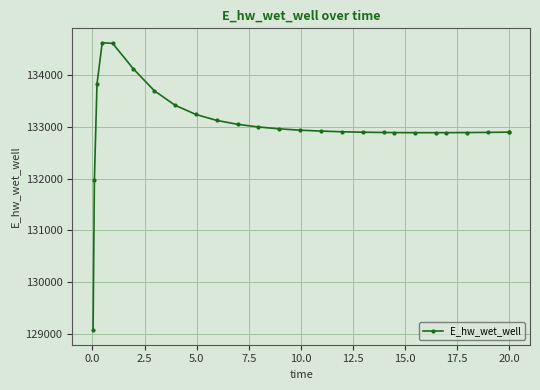

What is the value of the 13th point from the left?

132963.9